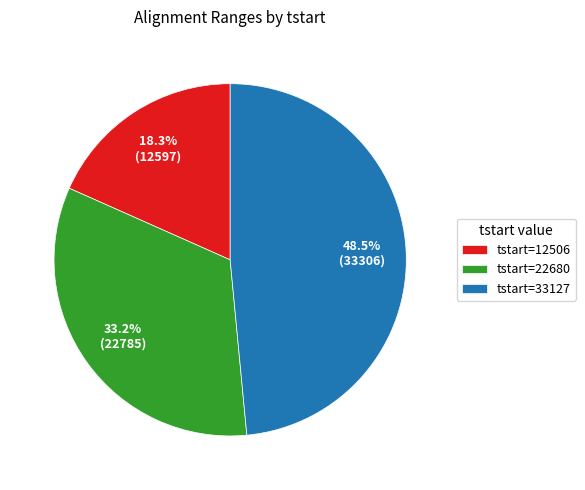

Rank the categories by value from lowest to highest.

tstart=12506, tstart=22680, tstart=33127